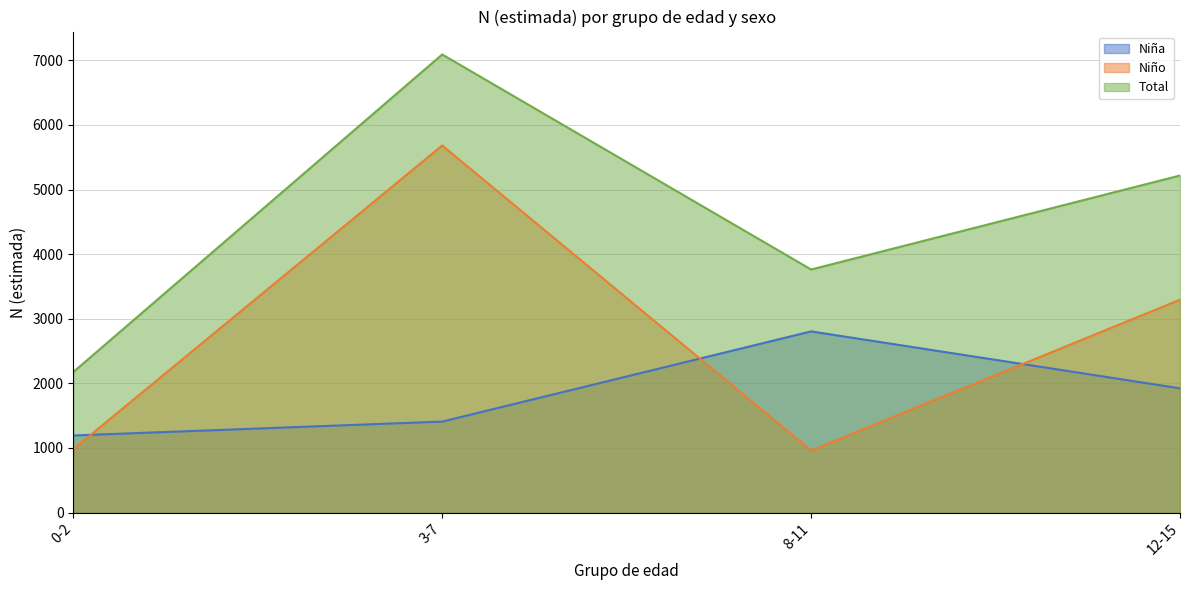

Is the value of Niña at 8-11 greater than the value of Niño at 8-11?

Yes